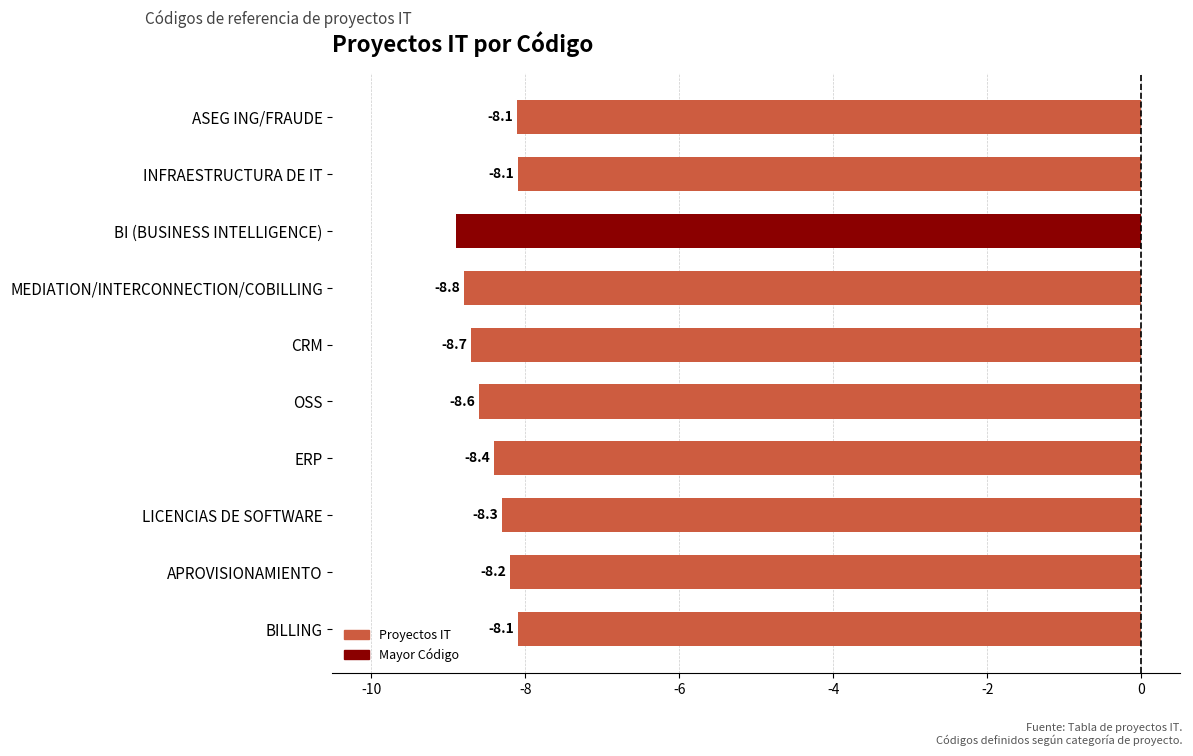

Does the chart contain stacked bars?

No